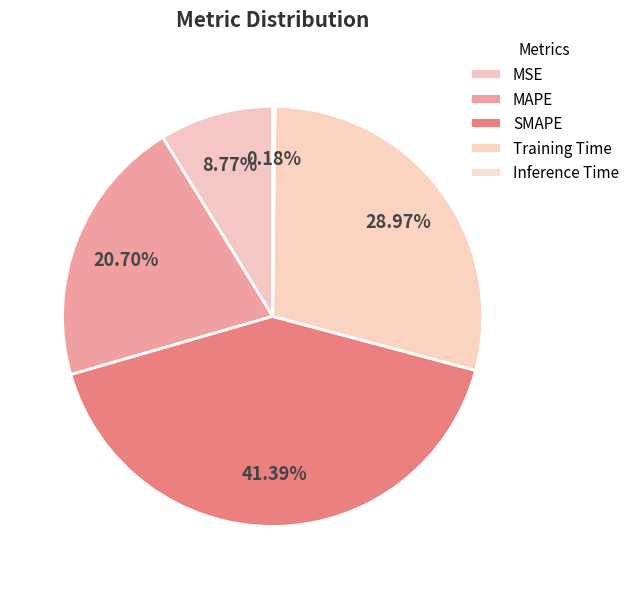

Is there any slice that represents more than half of the pie?

No